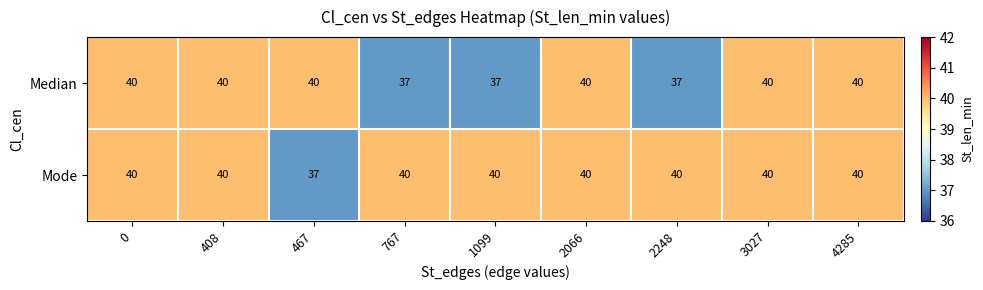

How many categories are shown in the chart?

9